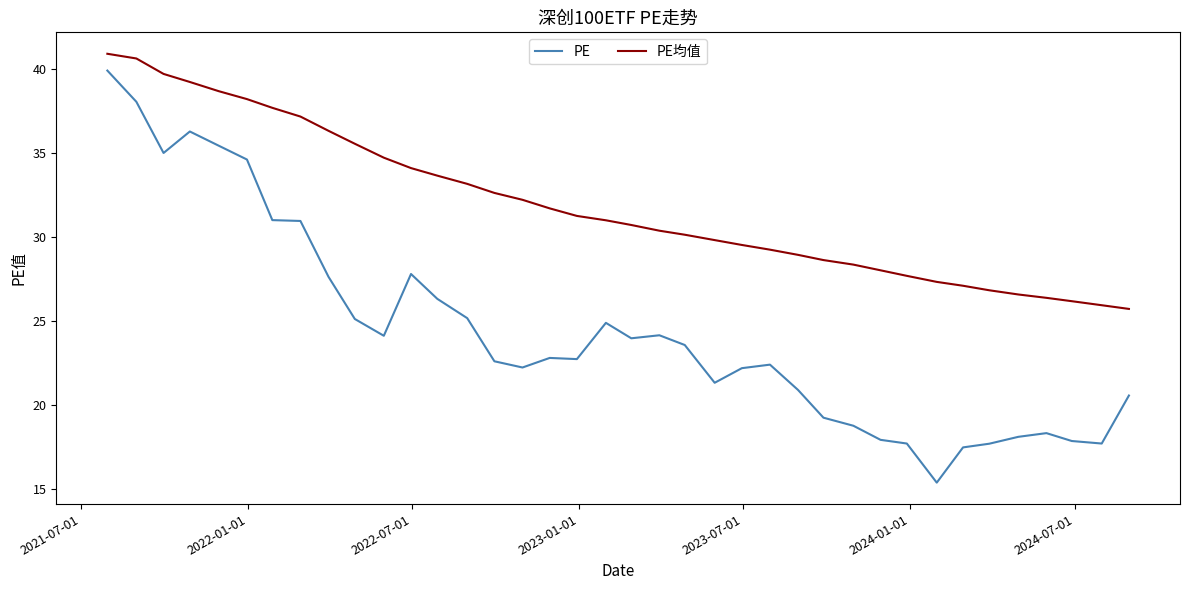

How many distinct data groups are displayed?

2